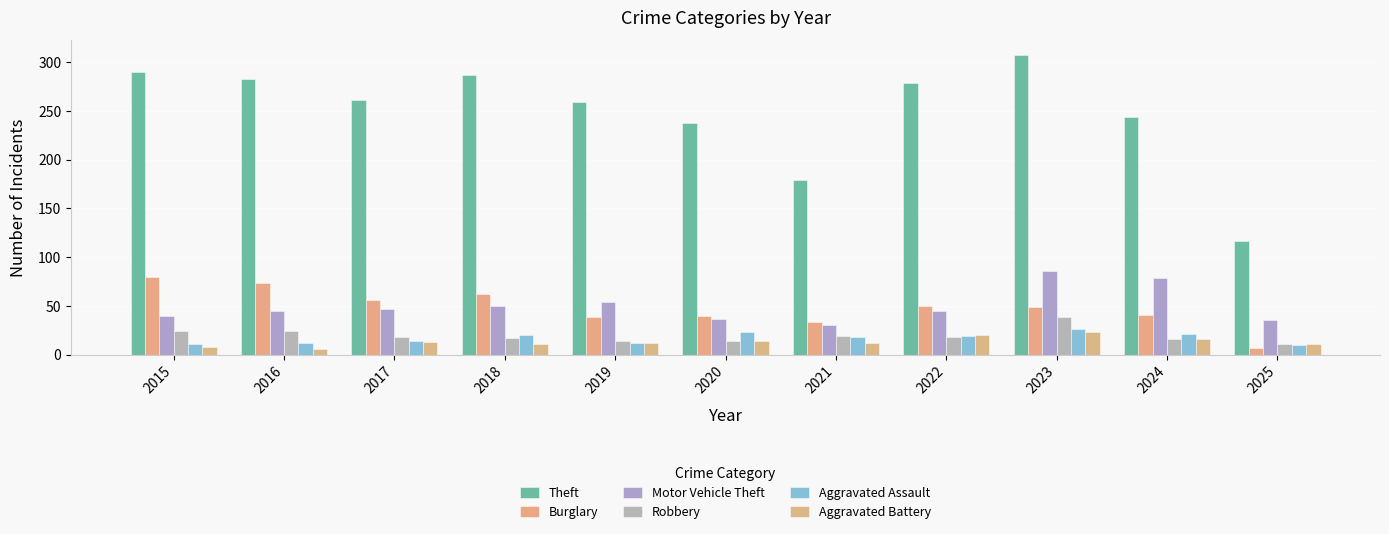

Are the bars grouped side by side (vs. stacked)?

Yes